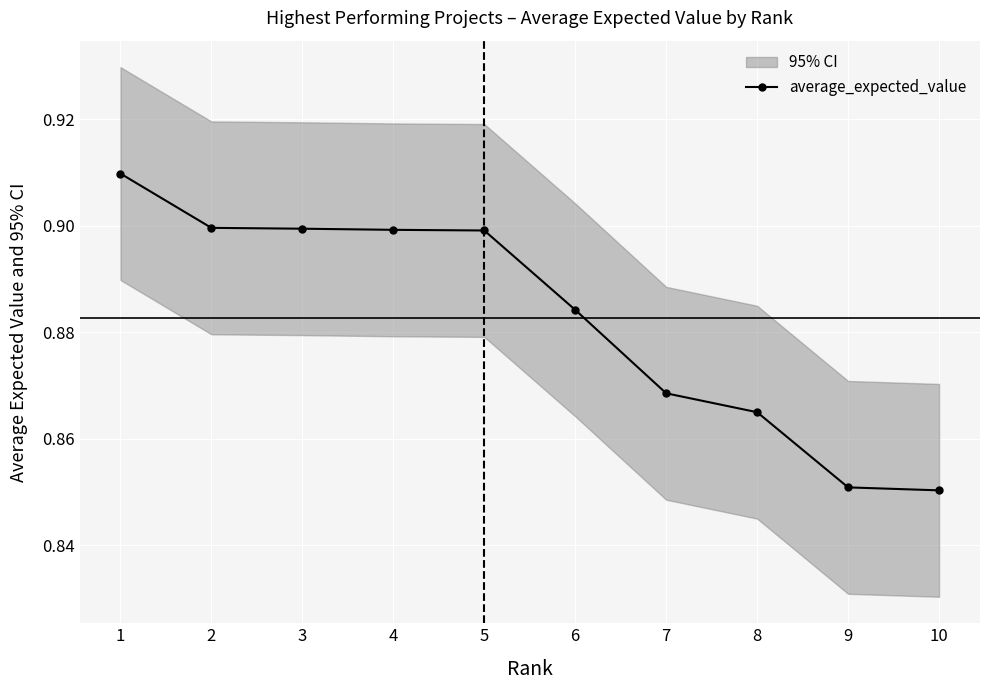

Which category has the highest value across all series?

1